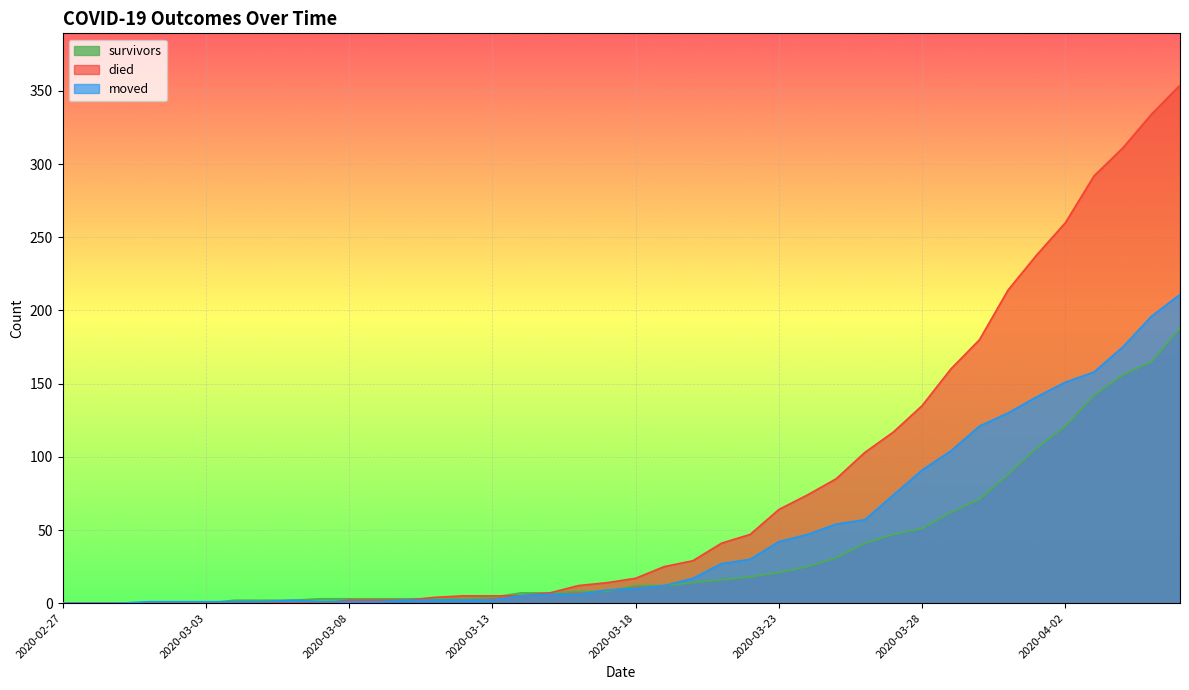

Reading right to left, list all the values displayed in this chart.

survivors: 188	165	156	142	121	106	88	71	62	51	47	41	31	25	21	18	16	14	12	12	8	8	7	7	4	3	3	3	3	3	3	2	2	2	0	0	0	0	0	0
died: 354	334	311	292	260	238	214	180	160	135	117	103	85	74	64	47	41	29	25	17	14	12	7	5	5	5	4	2	2	2	0	0	0	0	0	0	0	0	0	0
moved: 211	196	175	158	151	141	130	121	104	91	74	57	54	47	42	30	27	17	12	10	9	6	6	5	2	2	2	2	1	1	1	2	1	1	1	1	1	0	0	0